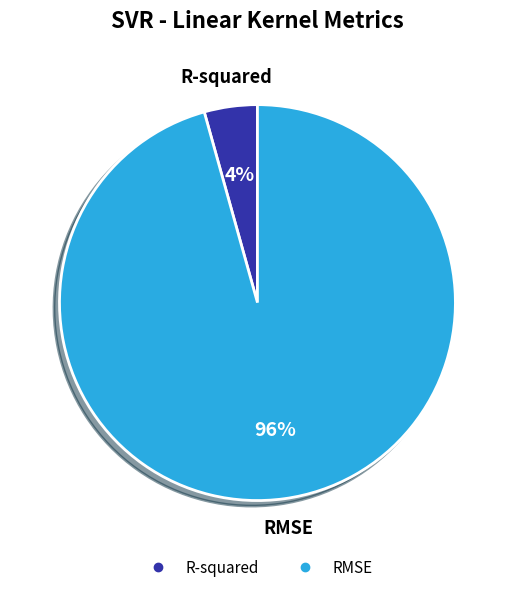

Rank the categories by value from highest to lowest.

RMSE, R-squared